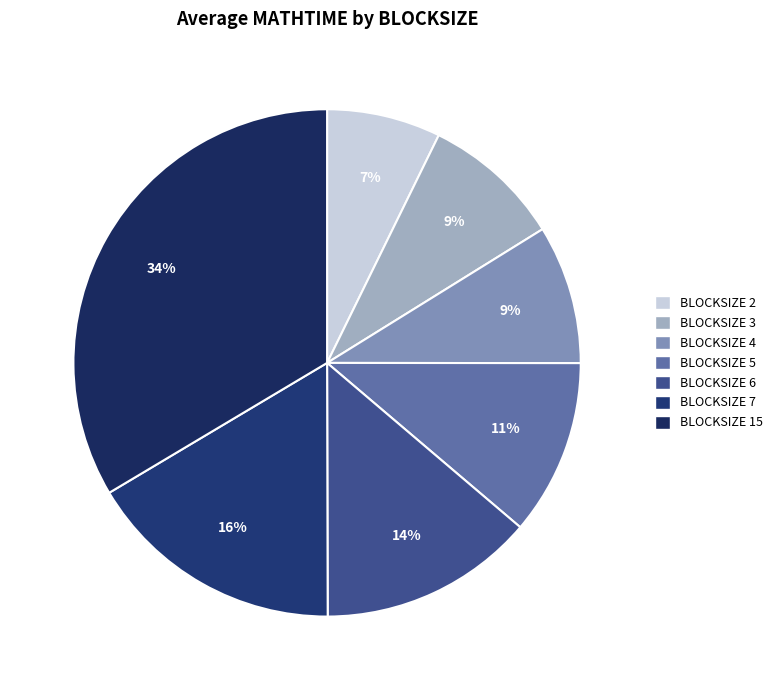

Which category has the smallest portion of the pie?

BLOCKSIZE 2